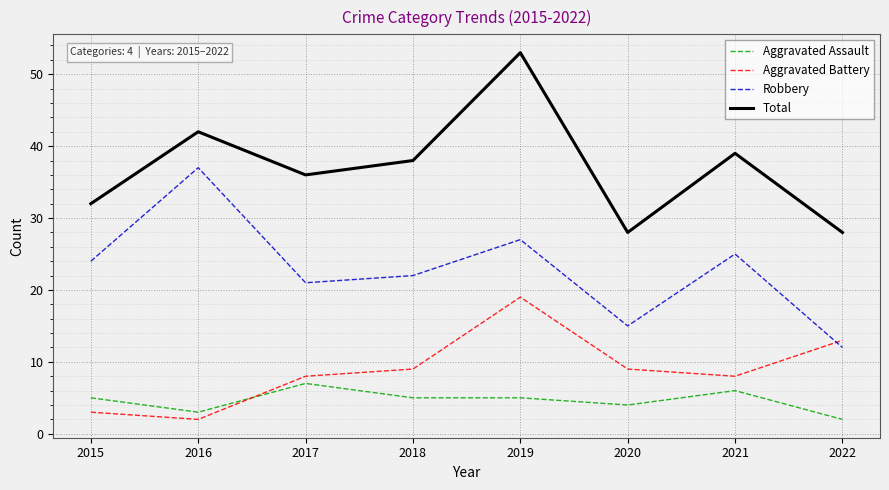

Which label corresponds to the largest value in the chart?

2019